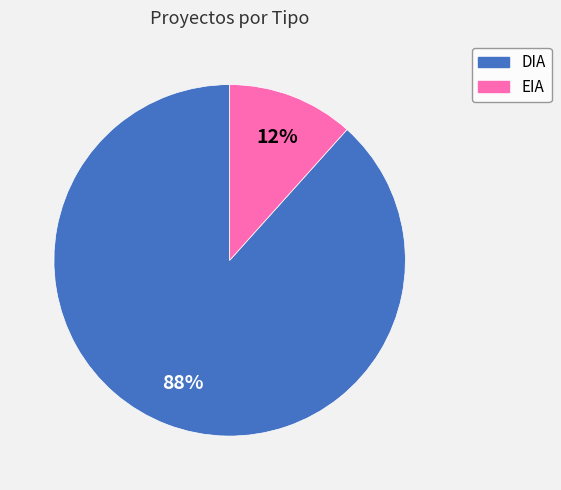

Is the sum of DIA and EIA greater than half?

Yes